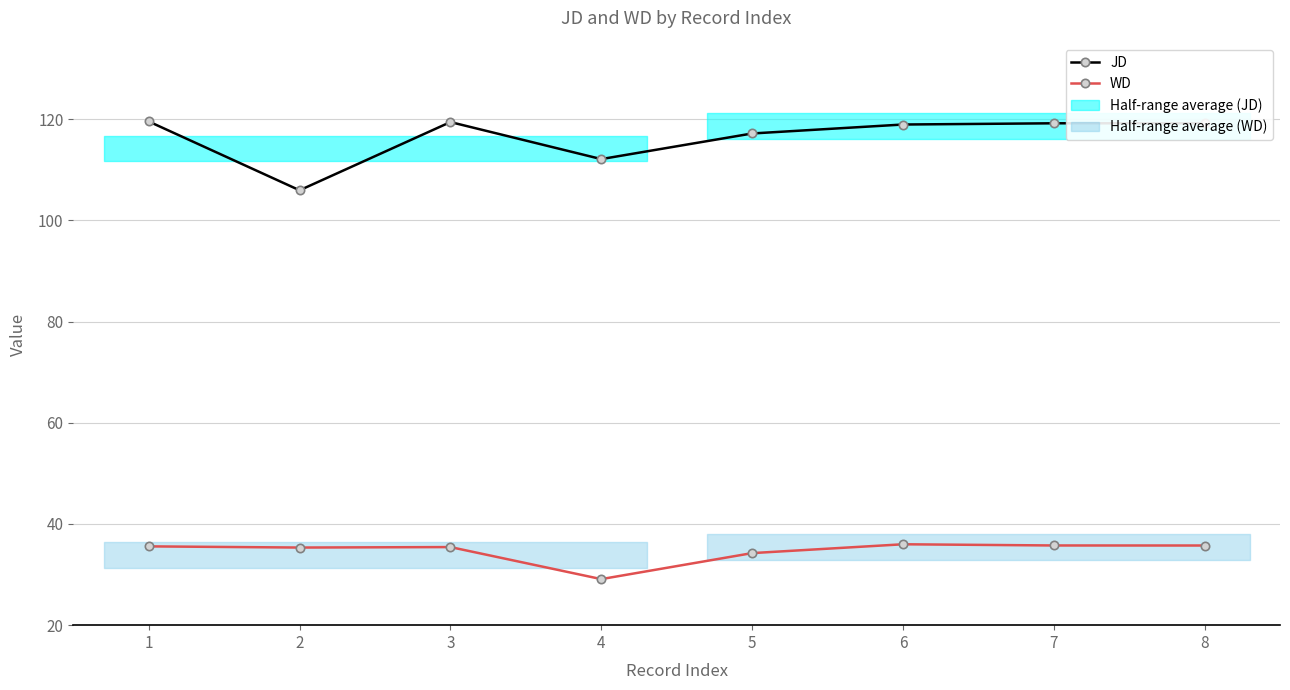

Reading left to right, list all the values displayed in this chart.

JD: 119.6	106.0	119.5	112.1	117.2	119.0	119.2	119.2
WD: 35.6	35.3	35.4	29.1	34.2	36.0	35.8	35.7